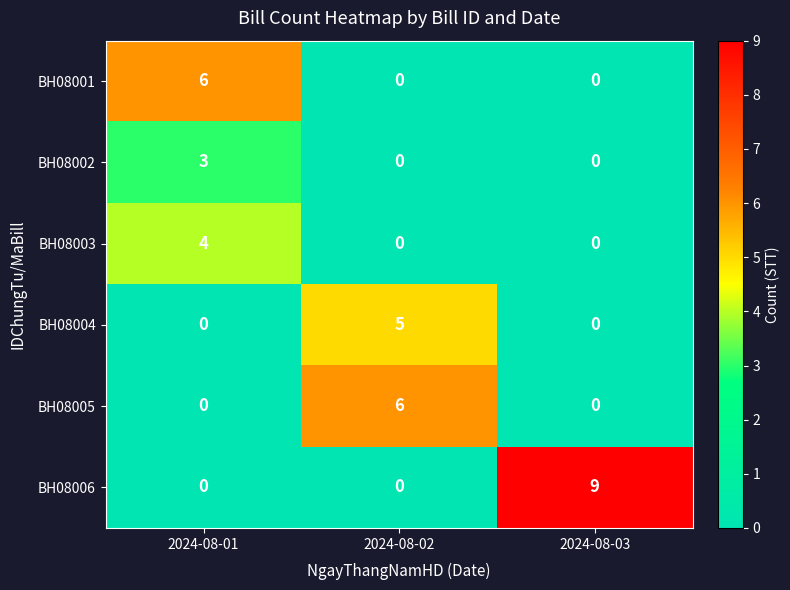

What is the spread (max minus min) of values at 2024-08-01?

6